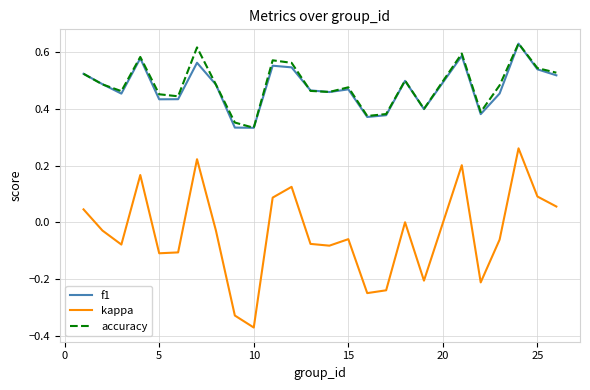

True or false: accuracy and kappa intersect in this chart.

False